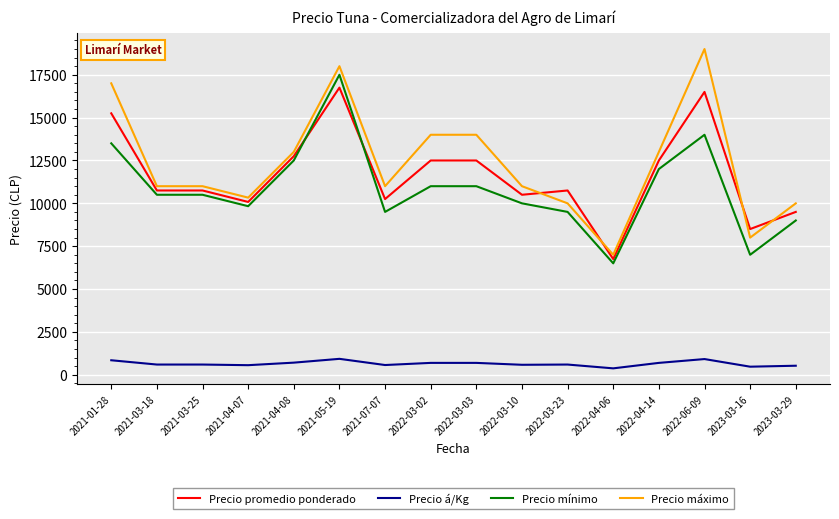

What is the total value across all series at 2021-05-19?

53180